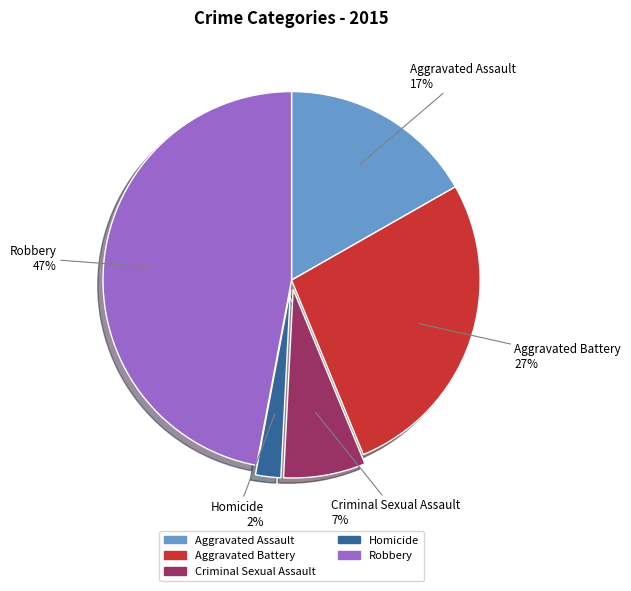

The Homicide slice represents 17% of the pie. True or false?

False